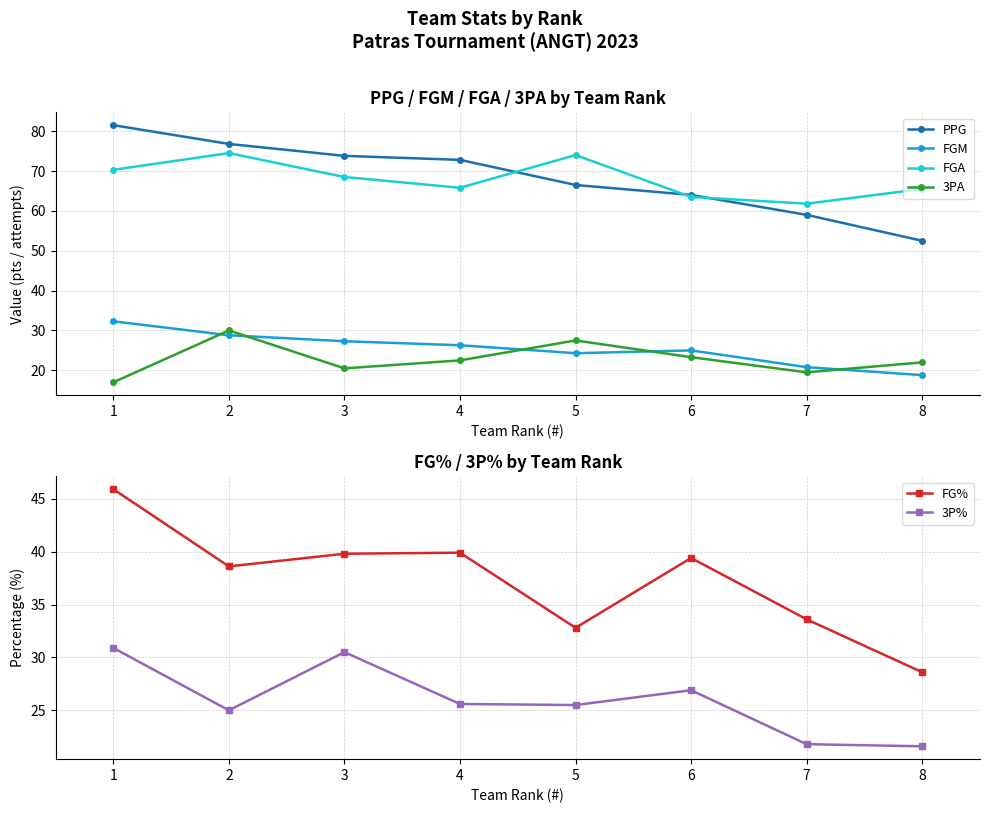

True or false: FGM and FGA intersect in this chart.

False